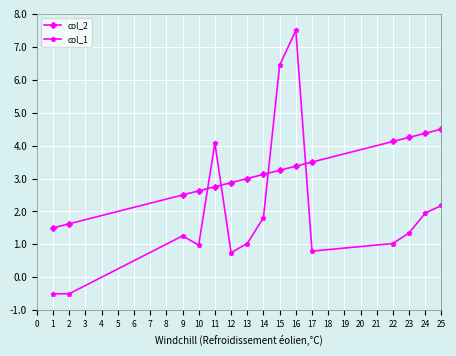

What is the value of the col_2 point at the 6th from the left?

2.9